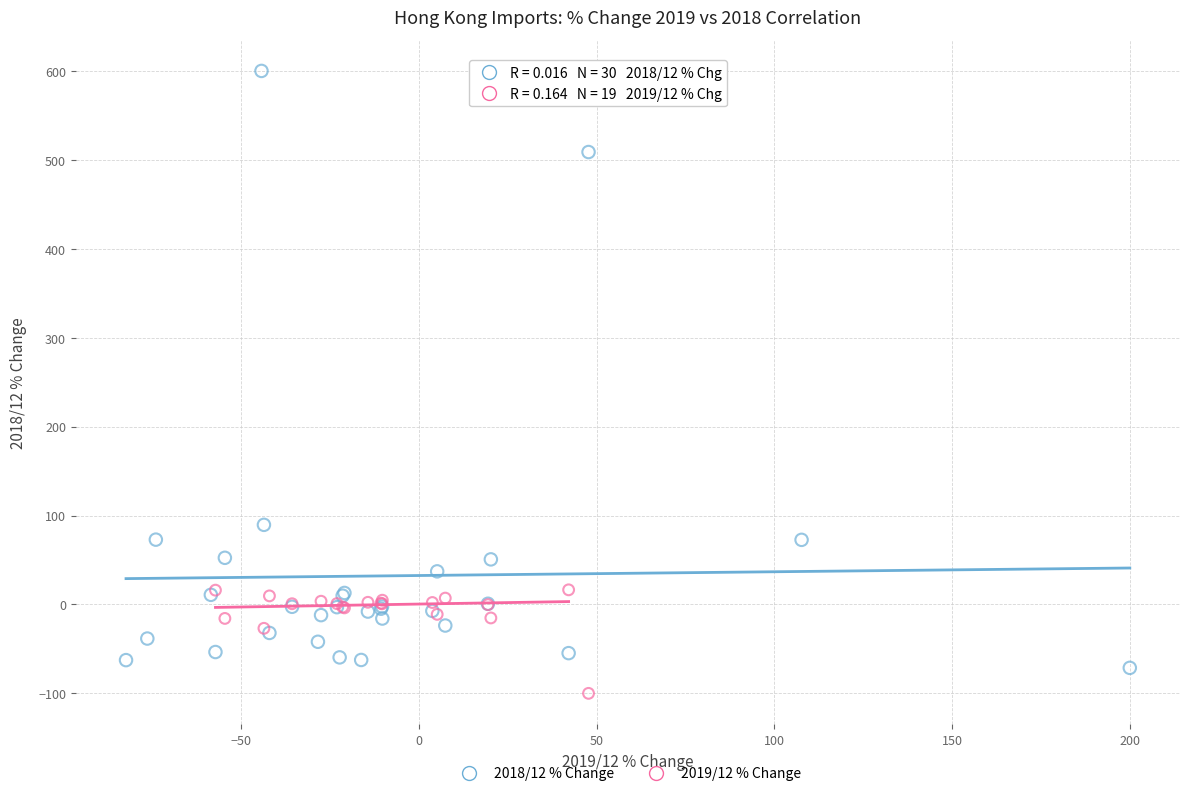

Which series reaches the maximum Y coordinate?

2018/12 % Change